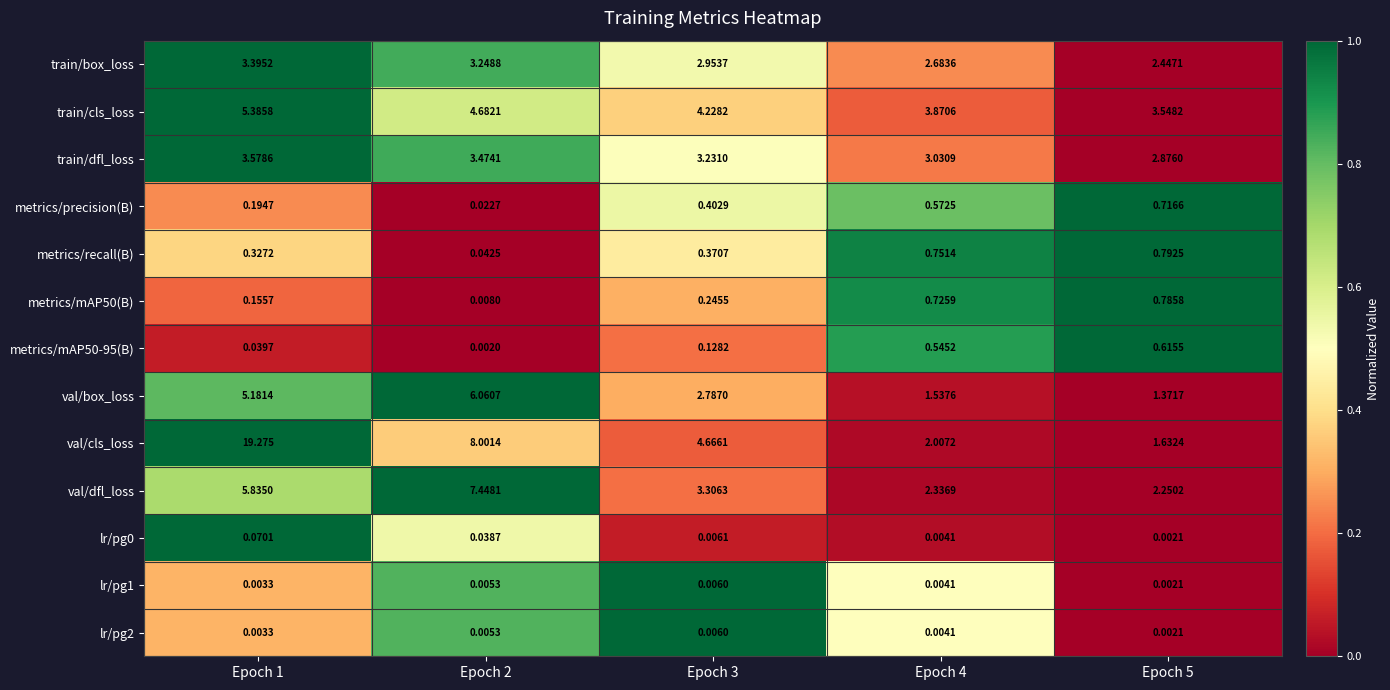

Between Epoch 2 and Epoch 5, which series saw the biggest shift?

val/cls_loss